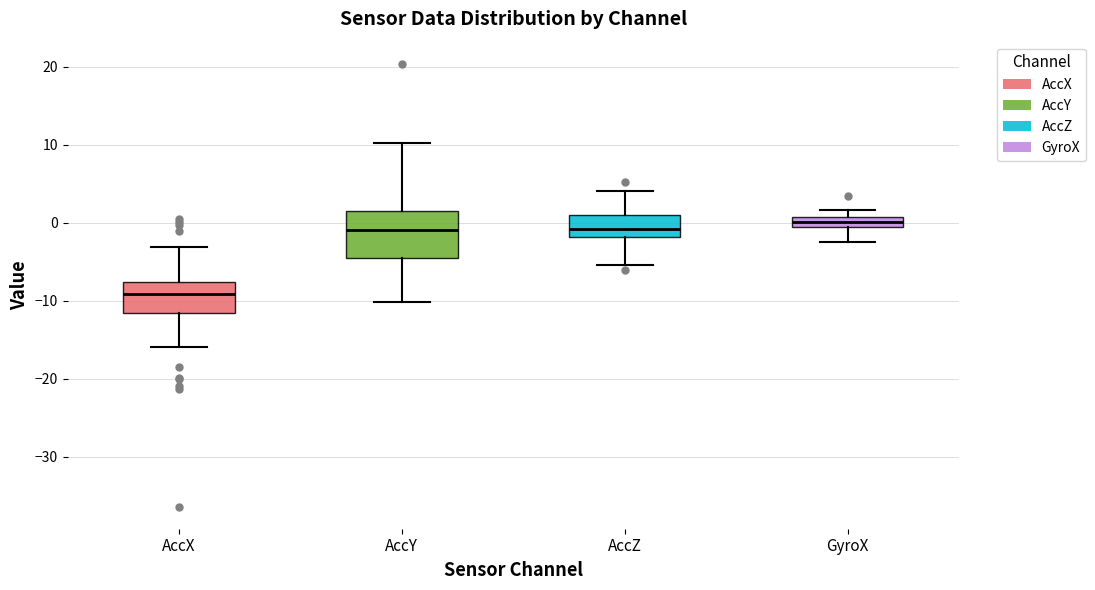

Comparing the boxes themselves (not the whiskers), which one is the tallest?

AccY